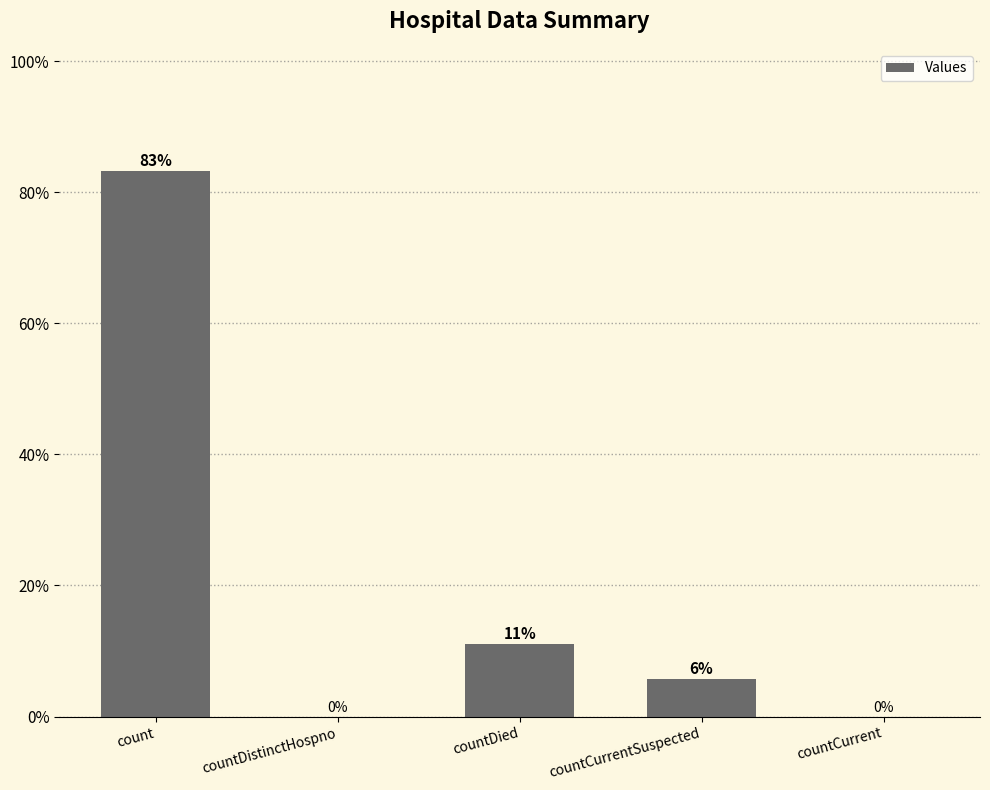

Where does the data first go above 5?

count